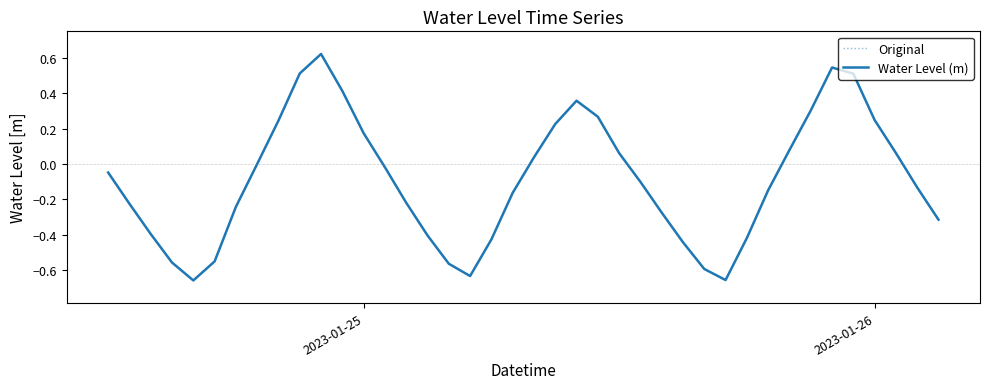

Does the chart display data point markers on the line(s)?

No